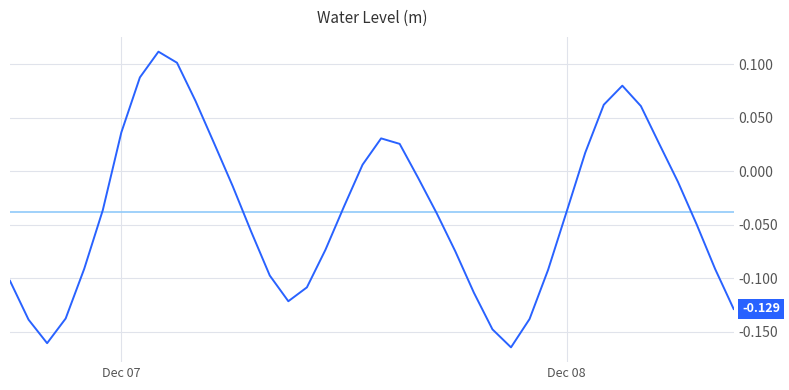

Does the chart display data point markers on the line(s)?

No